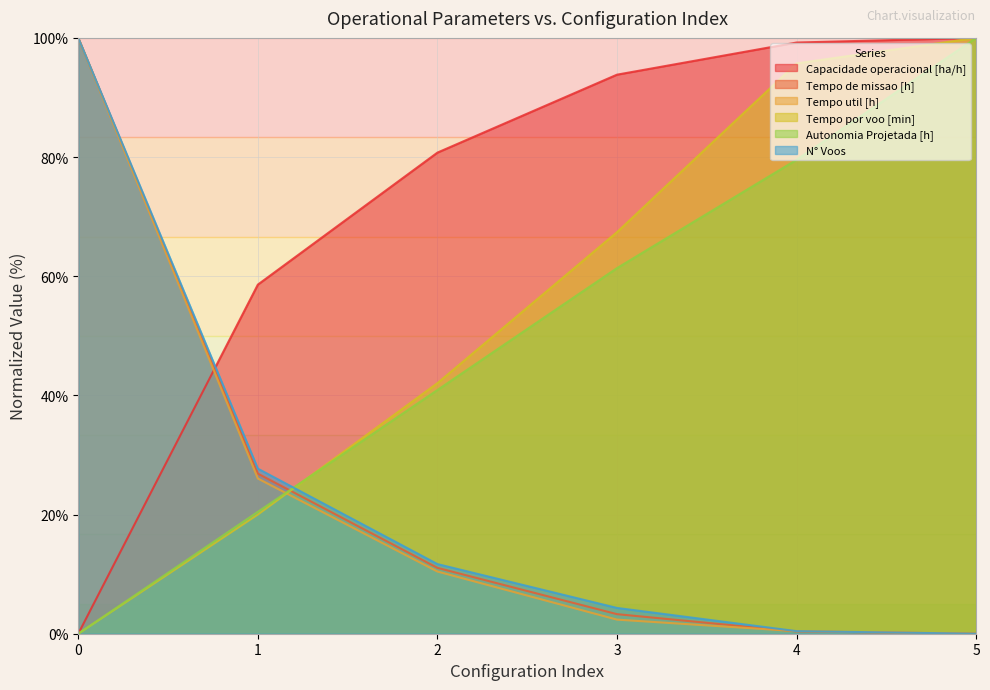

What is the difference between the second highest and second lowest values in the Tempo por voo [min] series?

75.7